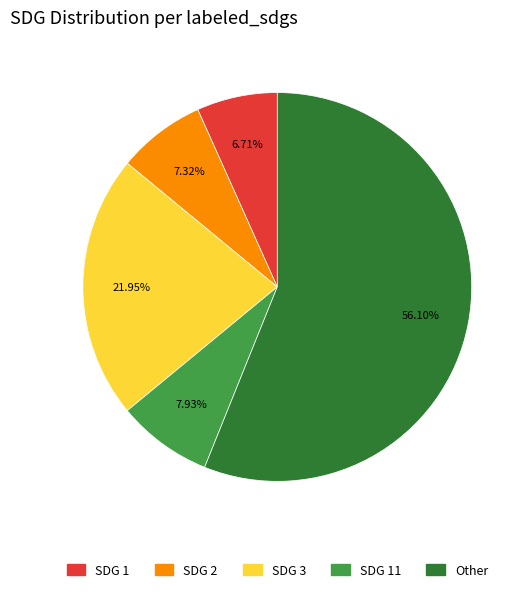

Which has a higher value, SDG 11 or SDG 2?

SDG 11